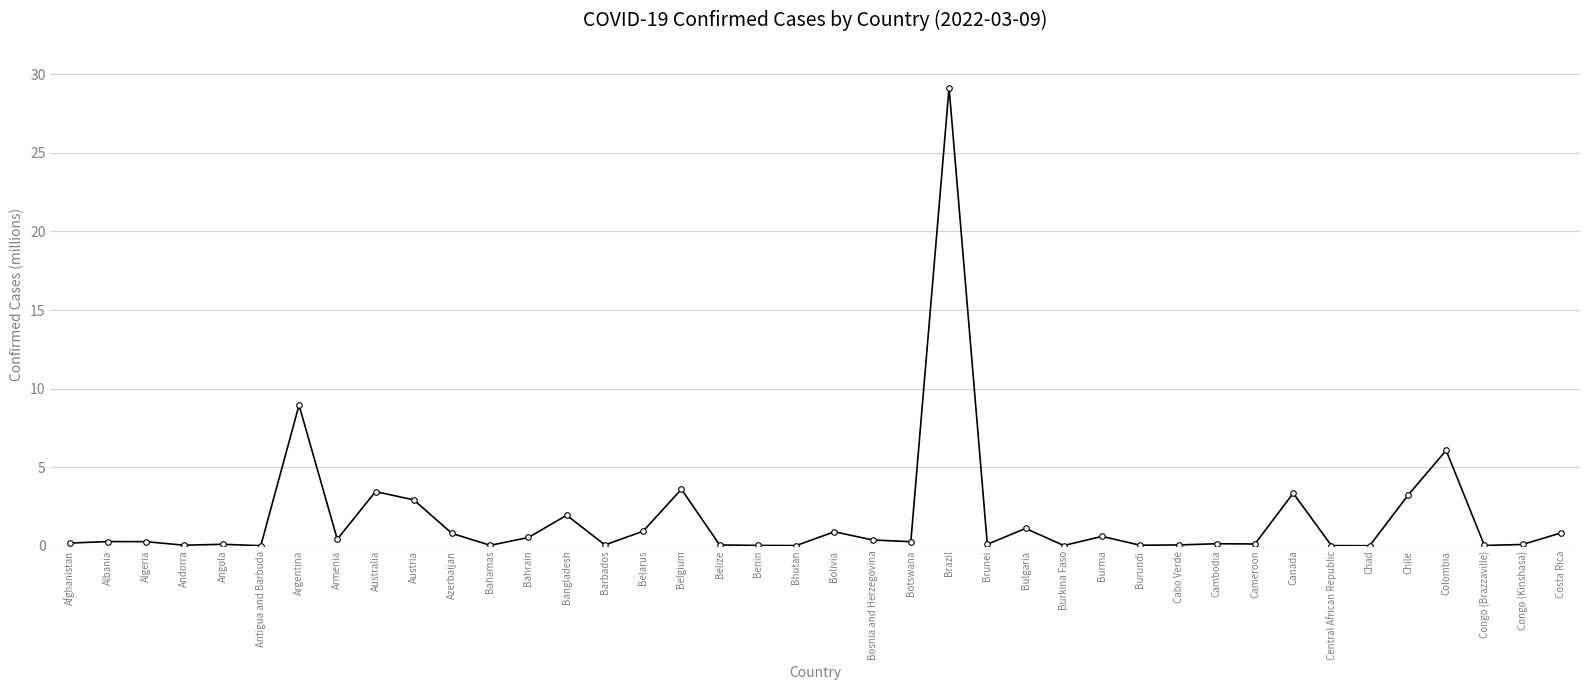

True or false: there are more than 2 points higher than both neighbors.

True